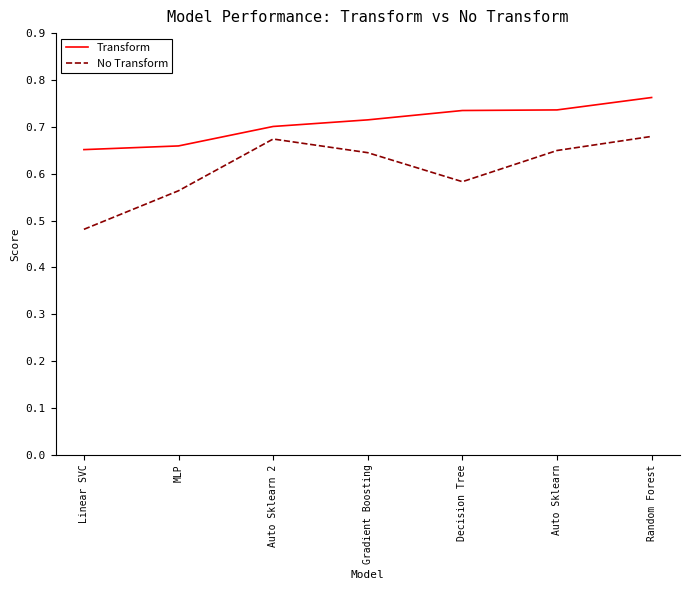

What position from the left is Auto Sklearn?

6